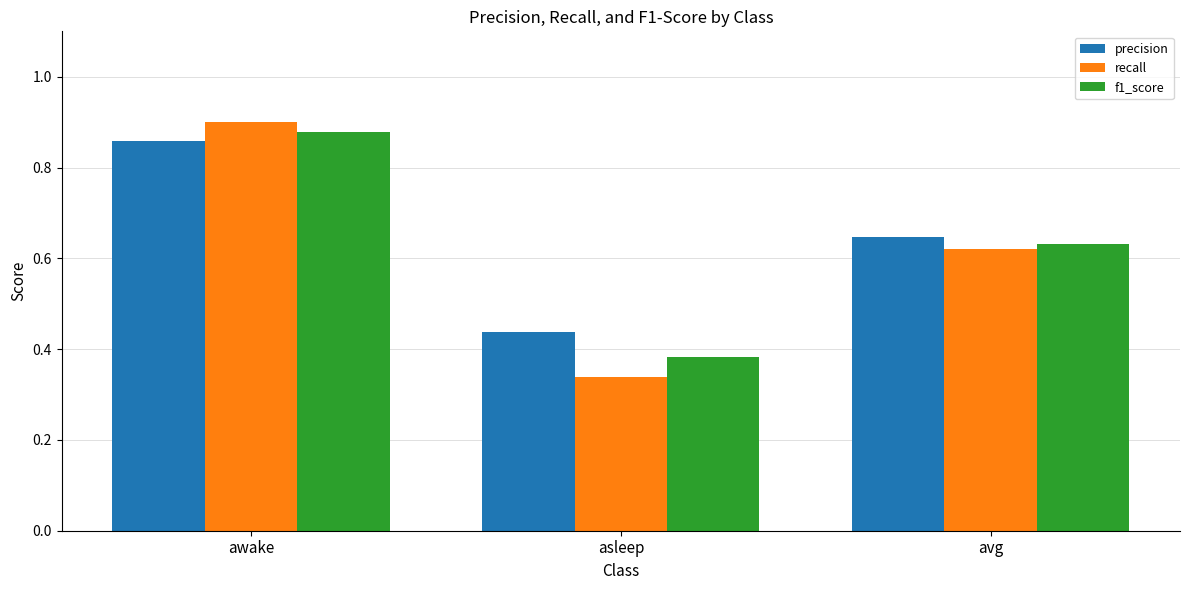

The value of precision at asleep is 0.6. True or false?

False